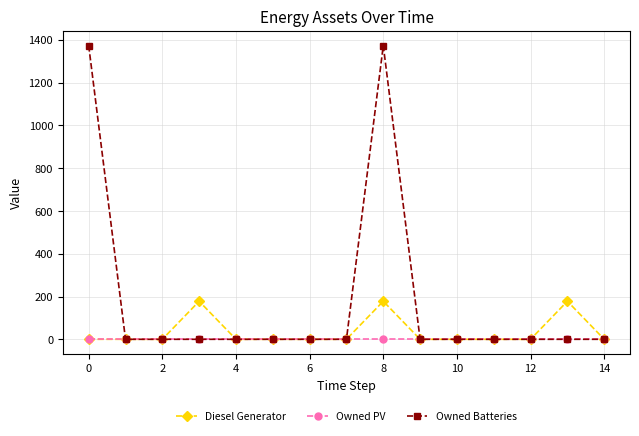

Reading right to left, what are all the values shown in this chart?

Diesel Generator: 0	178	0	0	0	0	178	0	0	0	0	178	0	0	0
Owned PV: 0	0	0	0	0	0	0	0	0	0	0	0	0	0	0
Owned Batteries: 0	0	0	0	0	0	1374	0	0	0	0	0	0	0	1374